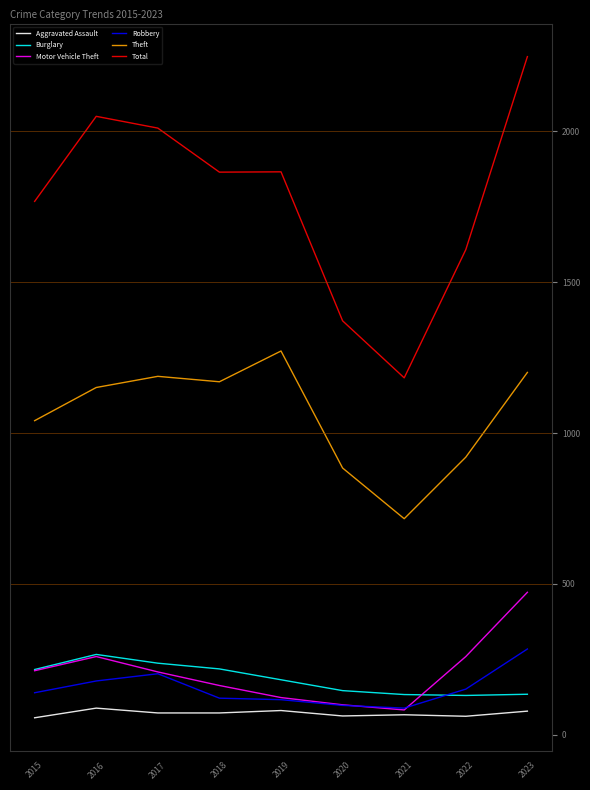

Which series has the widest spread of values?

Total